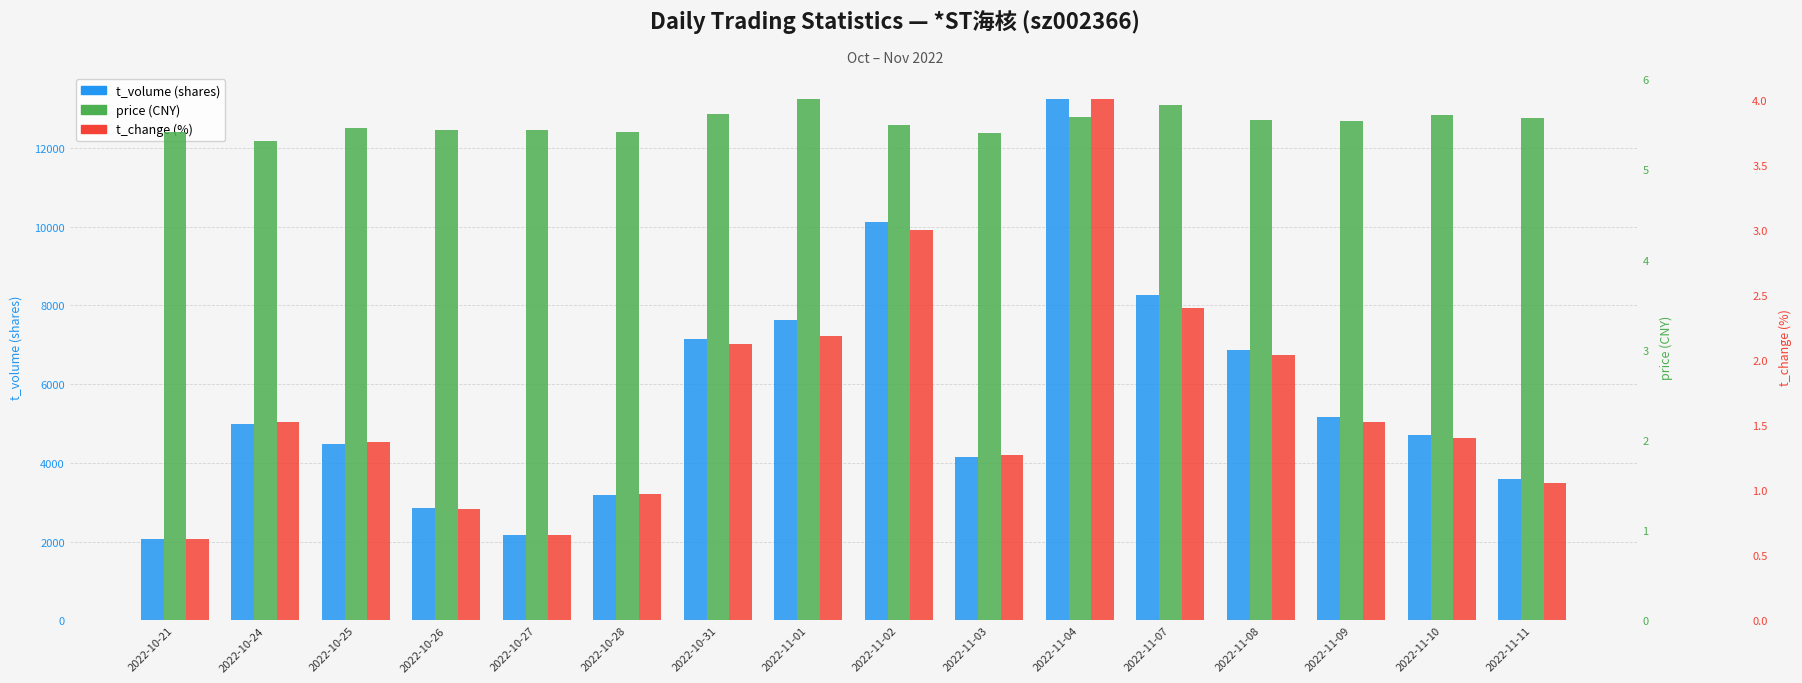

Which series has the largest total across all categories?

t_volume